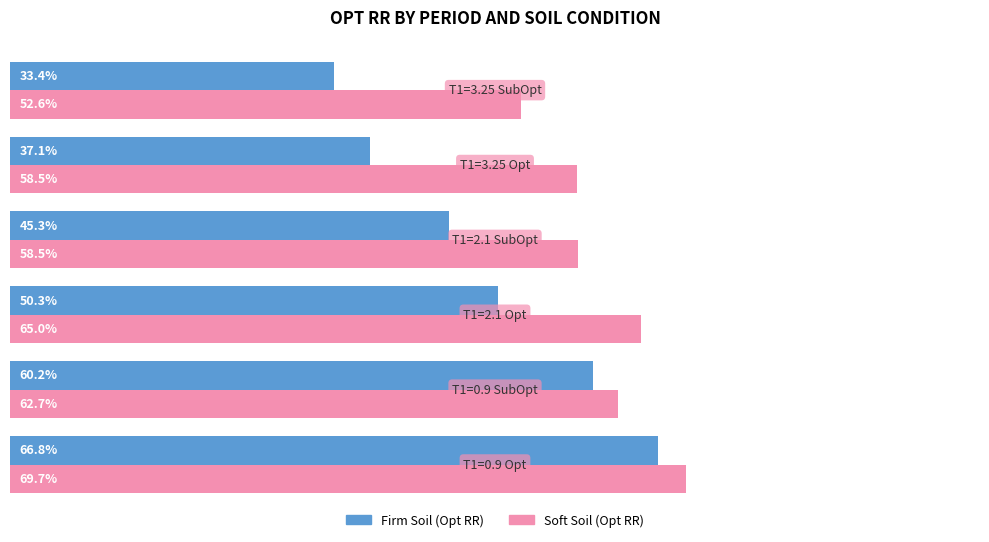

How many groups of bars are there?

6